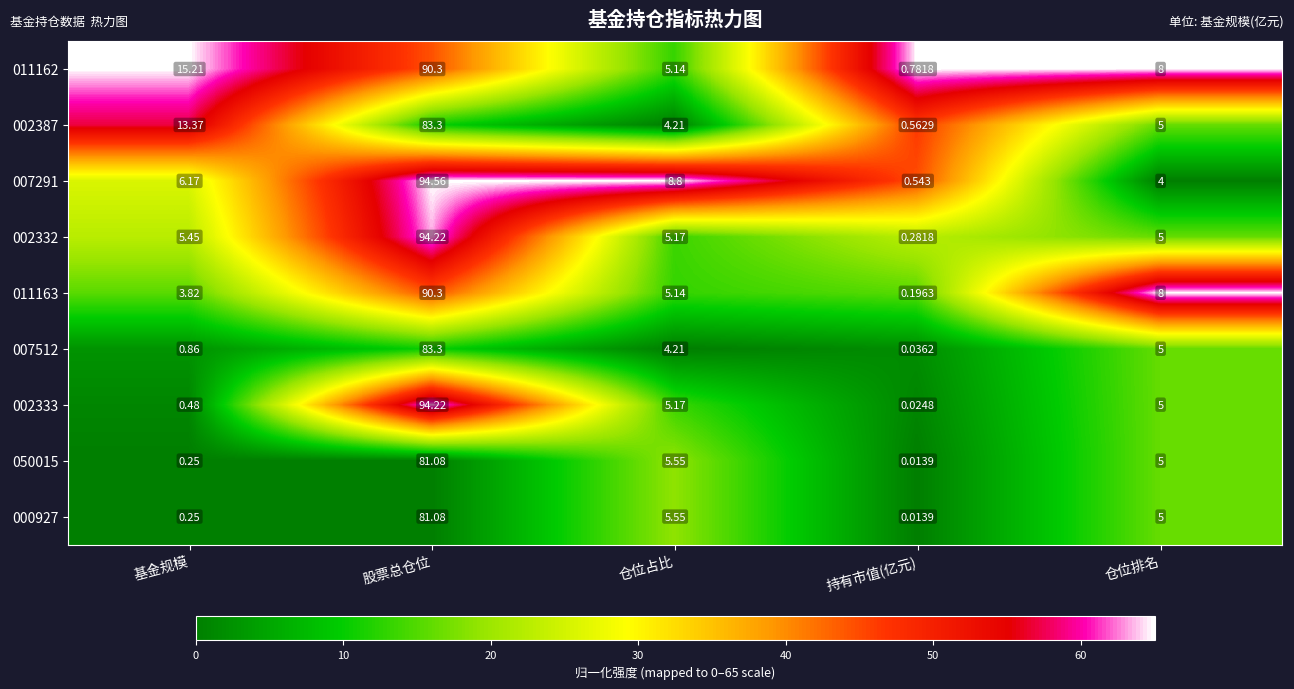

Which series has the largest range (max minus min)?

002333